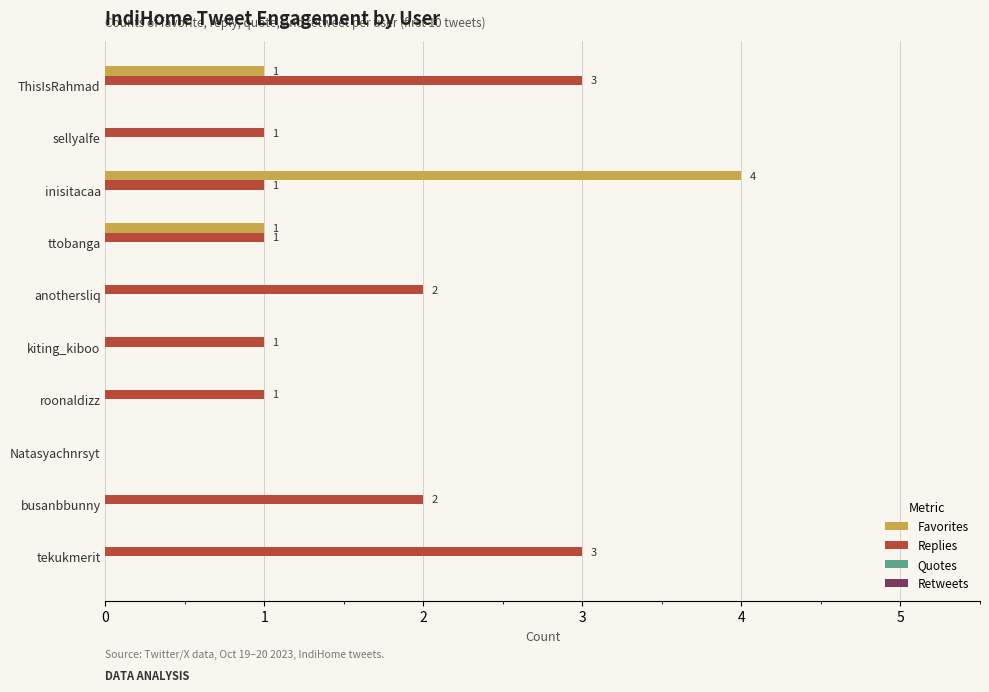

The value of Favorites at sellyalfe is 0. True or false?

True